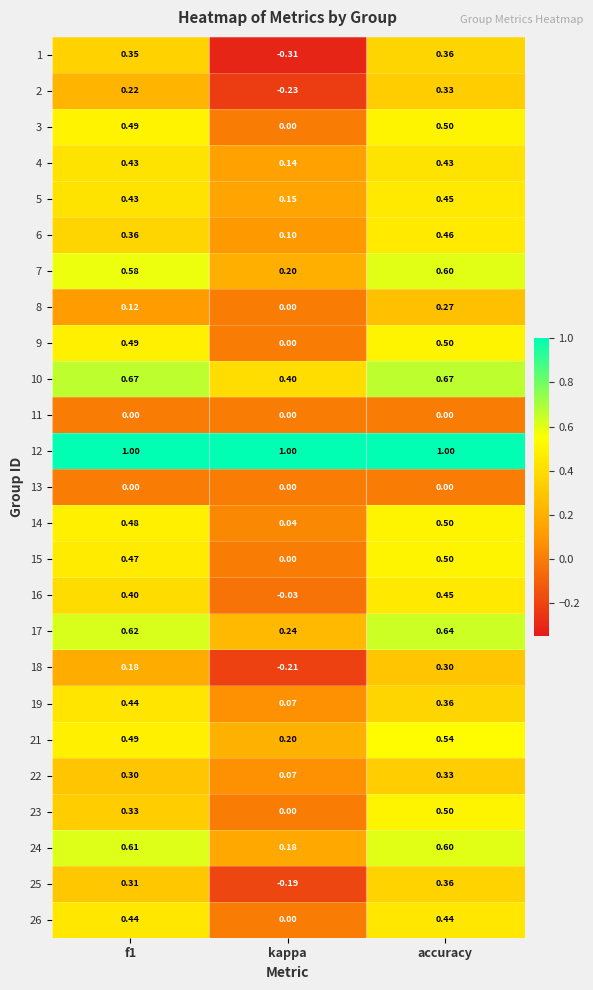

What is the total value across all series at accuracy?

11.1